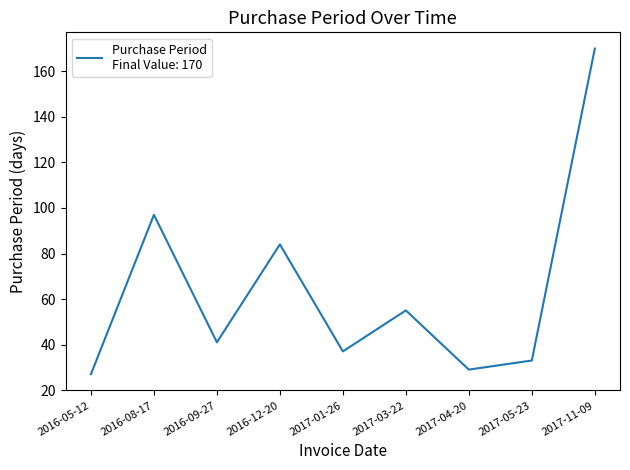

Is it true that the value at 2017-03-22 is 94?

False